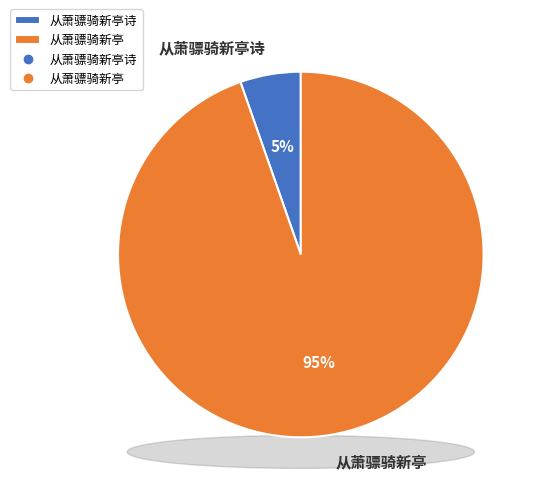

True or false: 从萧骠骑新亭诗 accounts for 1% of the total.

False